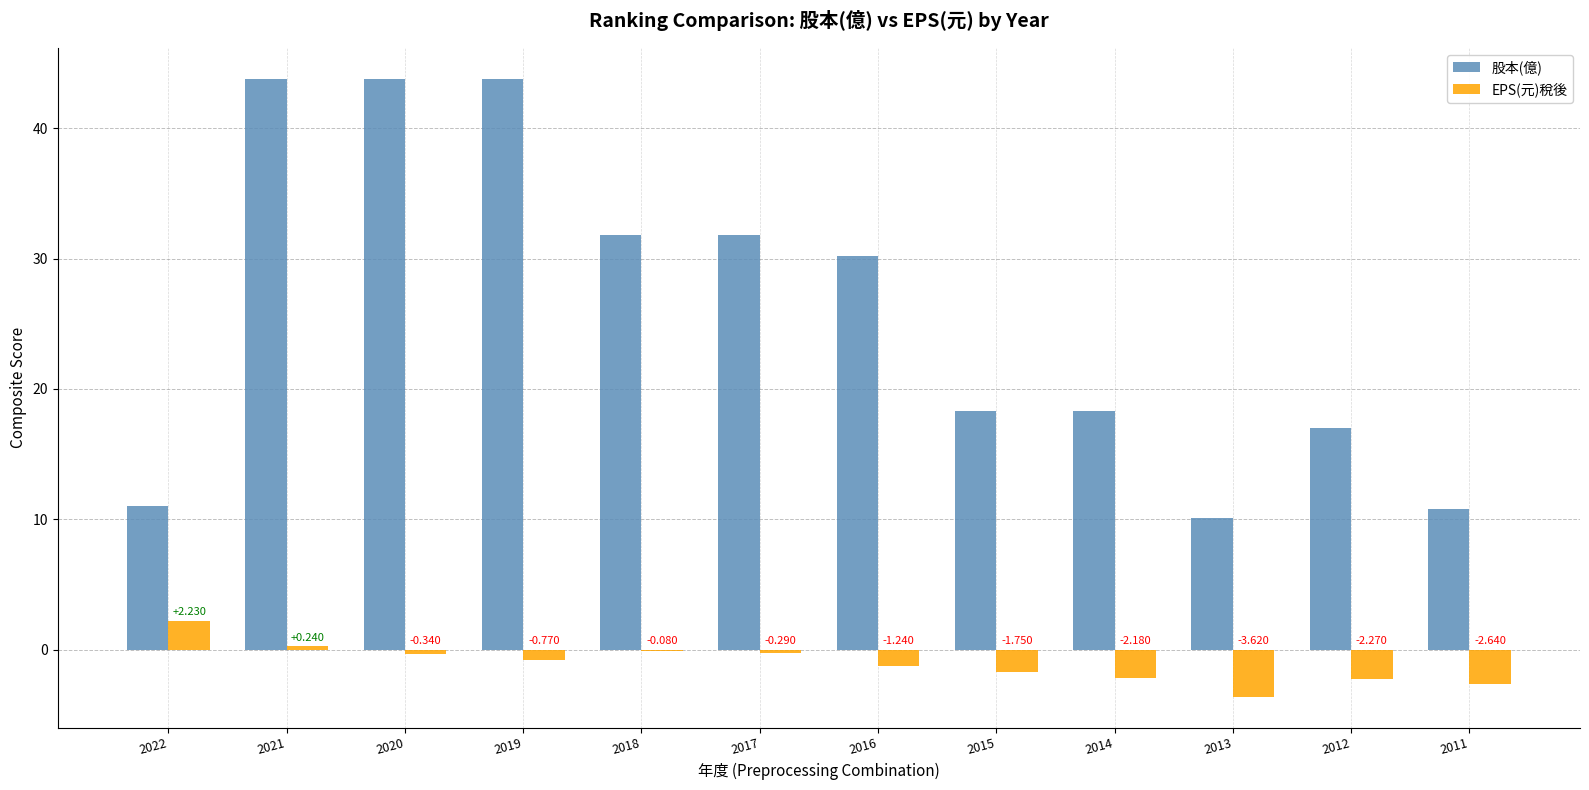

What is the total value across all series at 2015?

16.6